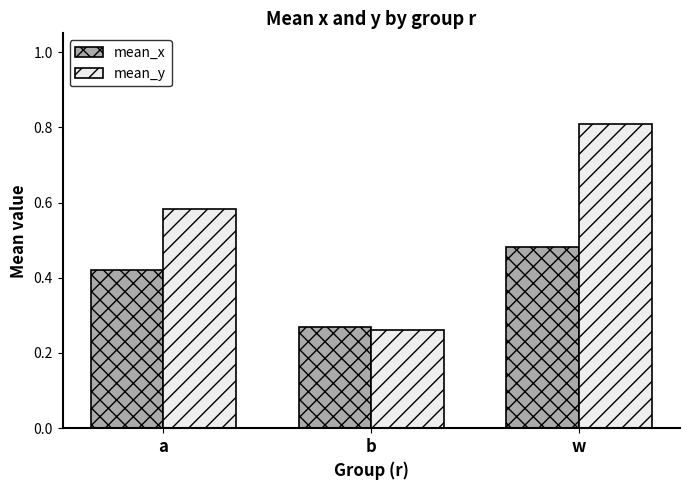

Which series has the widest spread of values?

mean_y